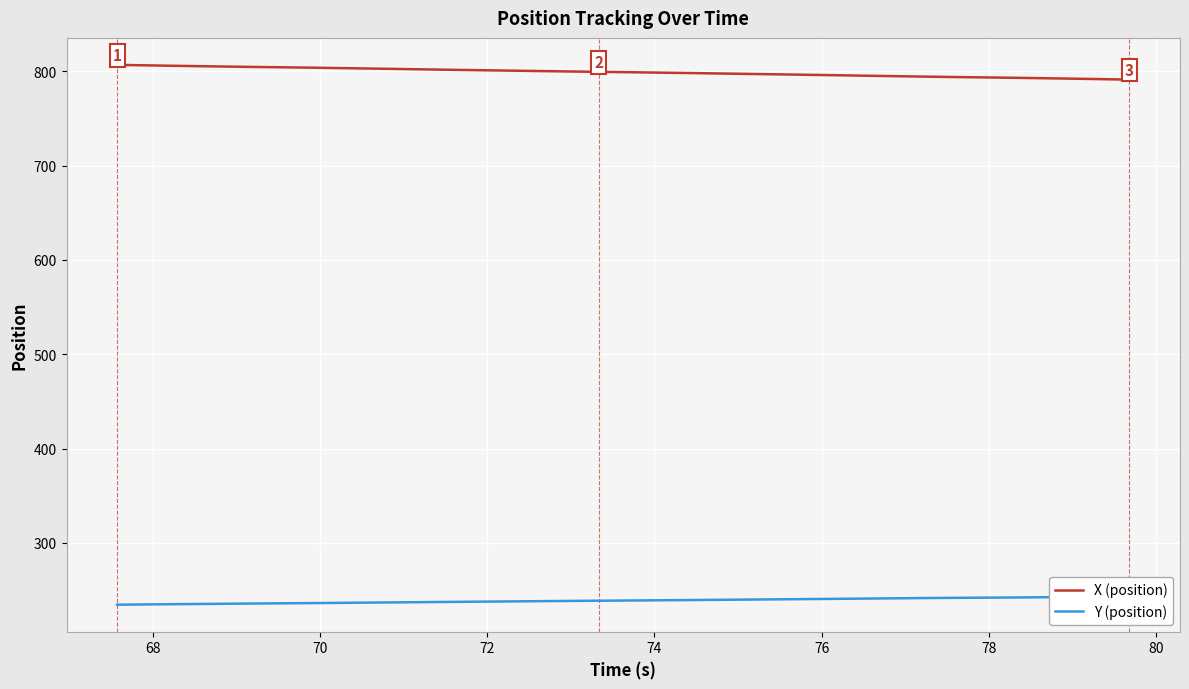

True or false: X (position) and Y (position) cross at least once.

False